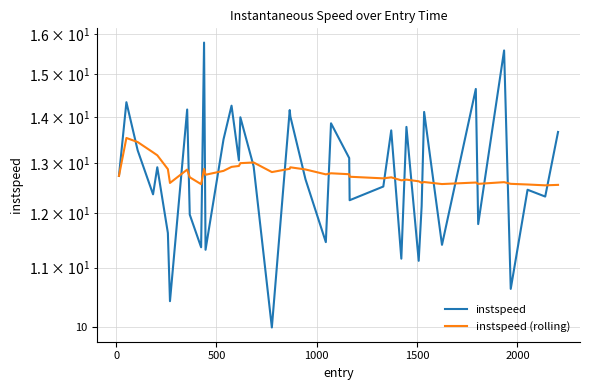

Is it true that instspeed (rolling) equals 17.3 at 29?

False